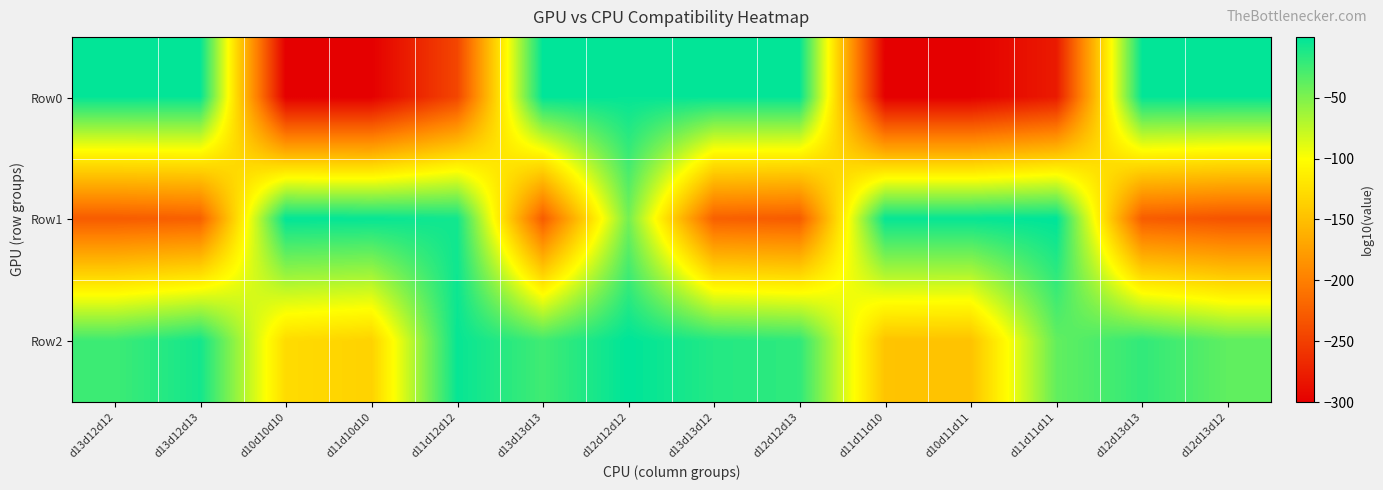

Reading left to right, list all the values displayed in this chart.

Row0: d13d12d12=-1.5	d13d12d13=-2.2	d10d10d10=-300.0	d11d10d10=-300.0	d11d12d12=-244.8	d13d13d13=-0.1	d12d12d12=-2.1	d13d13d12=-1.6	d12d12d13=-1.6	d11d11d10=-300.0	d10d11d11=-300.0	d11d11d11=-278.7	d12d13d13=-1.5	d12d13d12=-1.9
Row1: d13d12d12=-227.7	d13d12d13=-224.2	d10d10d10=-1.2	d11d10d10=-2.9	d11d12d12=-7.3	d13d13d13=-227.5	d12d12d12=-46.0	d13d13d12=-224.2	d12d12d13=-227.7	d11d11d10=-2.9	d10d11d11=-2.9	d11d11d11=-0.0	d12d13d13=-226.9	d12d13d12=-234.6
Row2: d13d12d12=-24.5	d13d12d13=-7.8	d10d10d10=-127.9	d11d10d10=-134.8	d11d12d12=-3.1	d13d13d13=-25.5	d12d12d12=-0.0	d13d13d12=-14.2	d12d12d13=-18.9	d11d11d10=-146.4	d10d11d11=-147.1	d11d11d11=-38.7	d12d13d13=-19.9	d12d13d12=-37.9